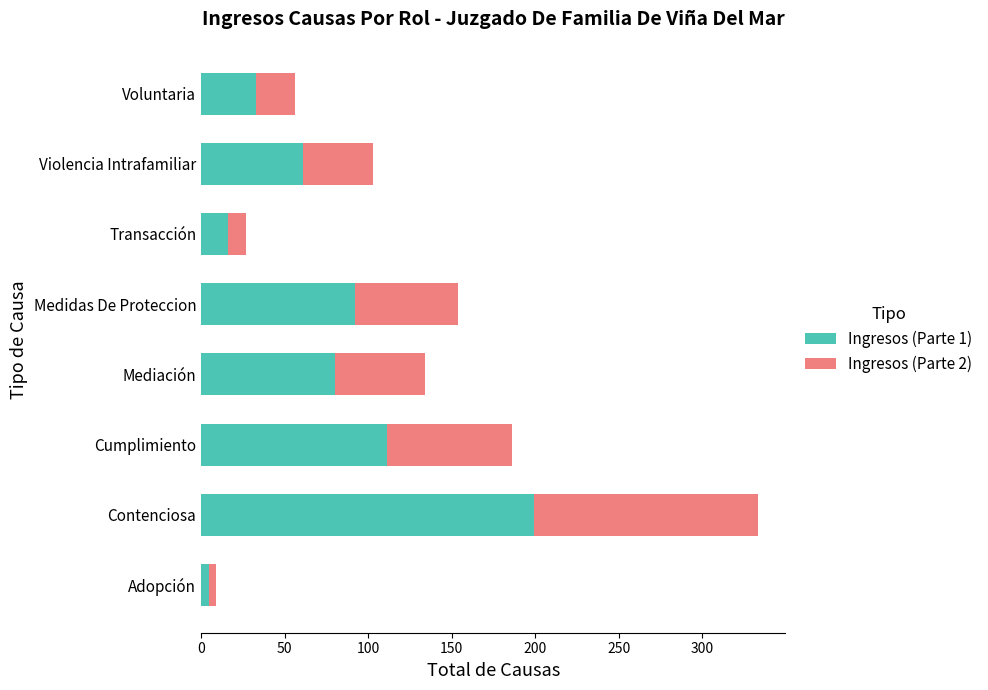

What is the minimum value for Ingresos (Parte 1)?

5